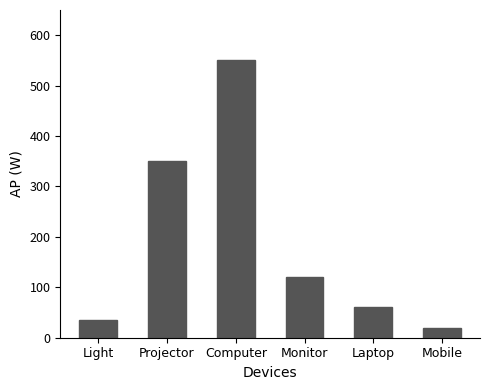

Count the number of categories in the chart.

6